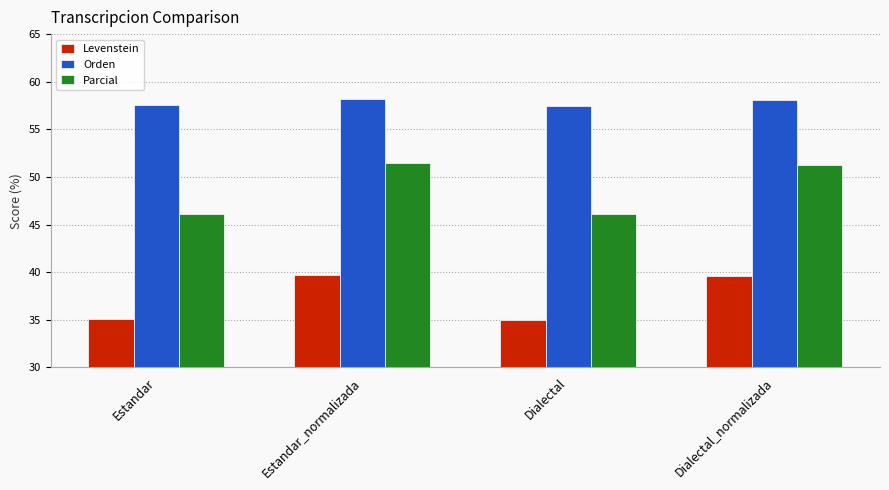

Between Estandar_normalizada and Dialectal, which series saw the biggest shift?

Parcial